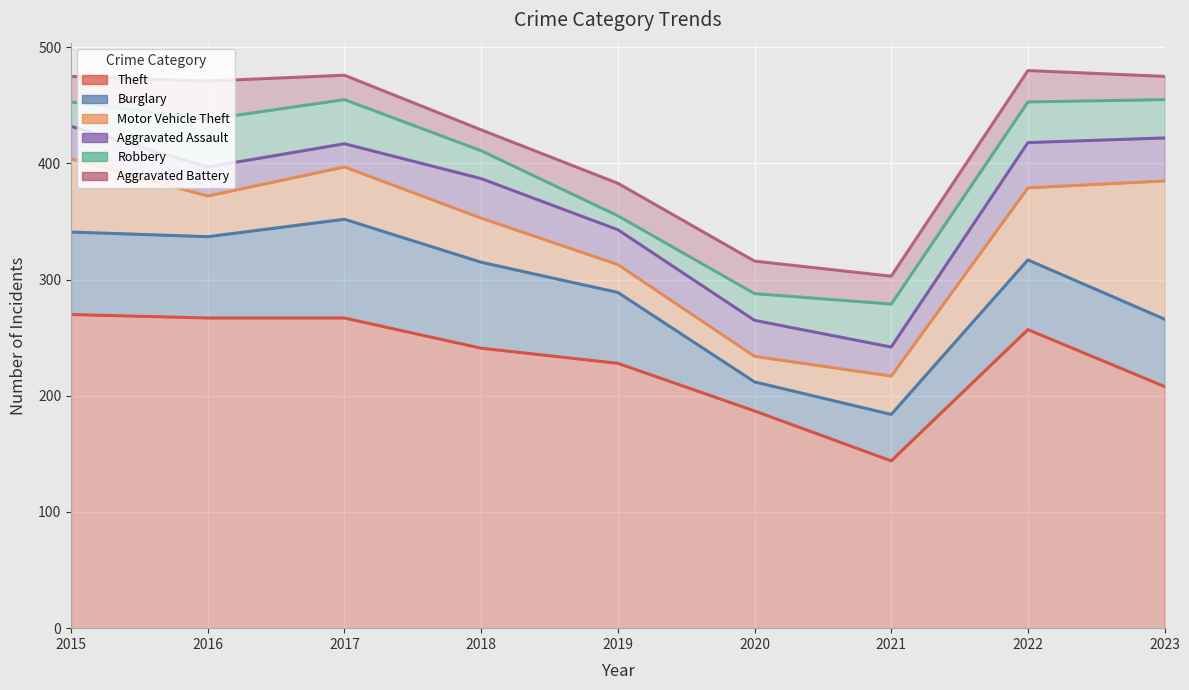

What is the difference between the Aggravated Assault values at 2022 and 2018?

5